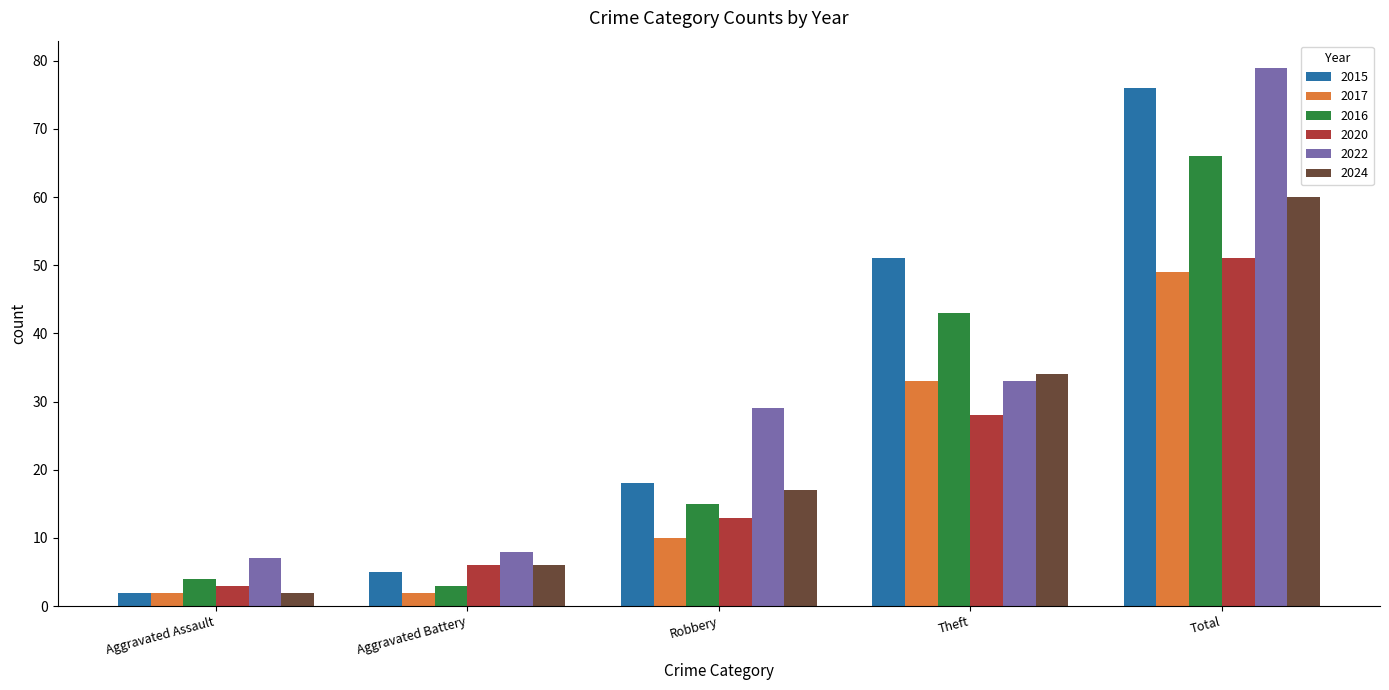

The value of 2024 at Theft is 34. True or false?

True